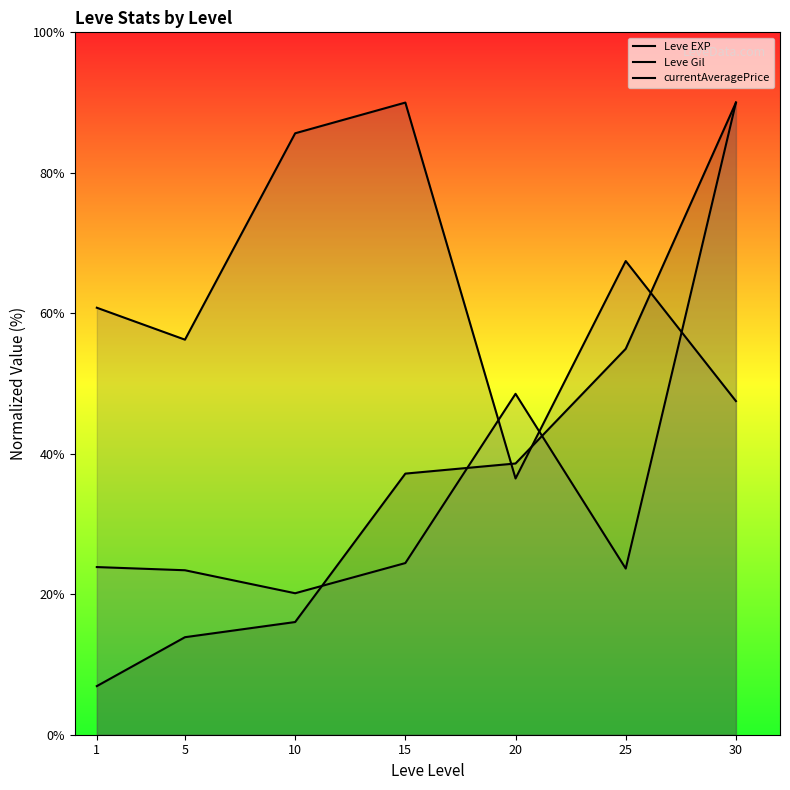

How many categories are shown in the chart?

7